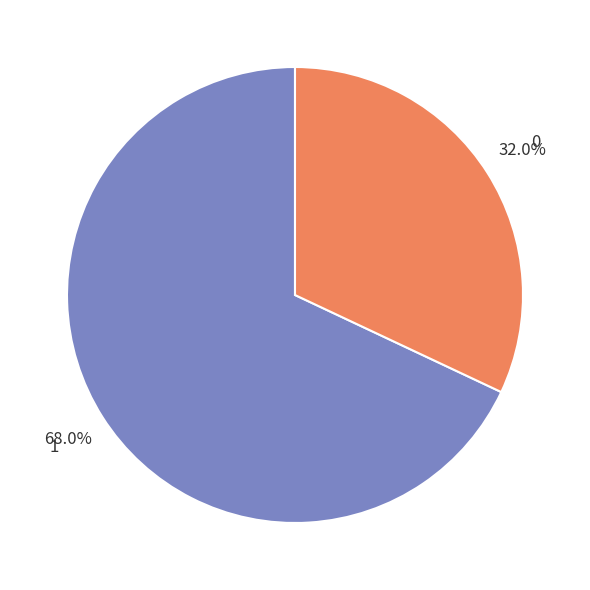

What is the ratio of the value at 1 to the value at 0?

2.1